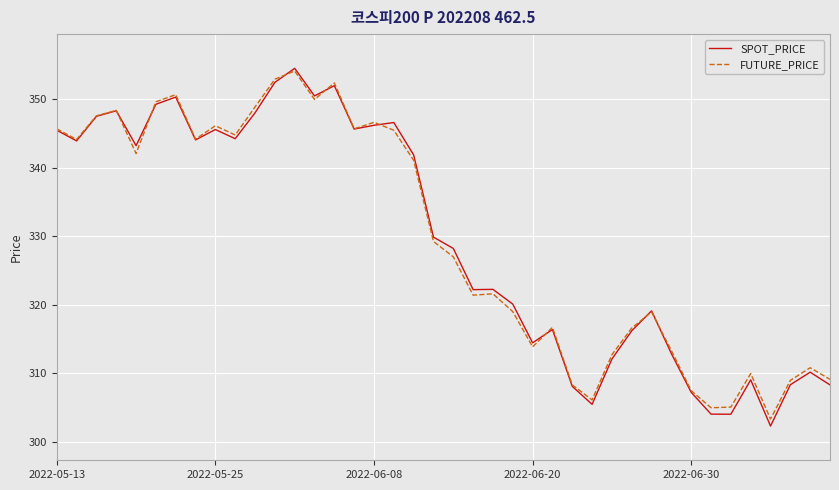

Which series has the largest range (max minus min)?

SPOT_PRICE